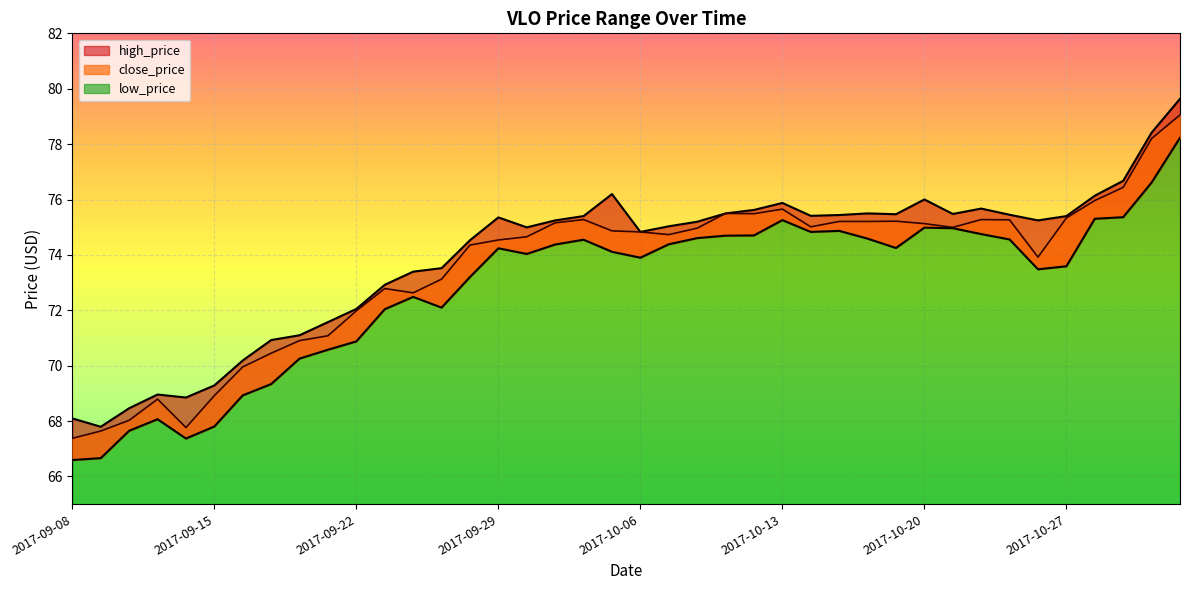

What is the approximate value of close_price at 2017-10-11?

75.5